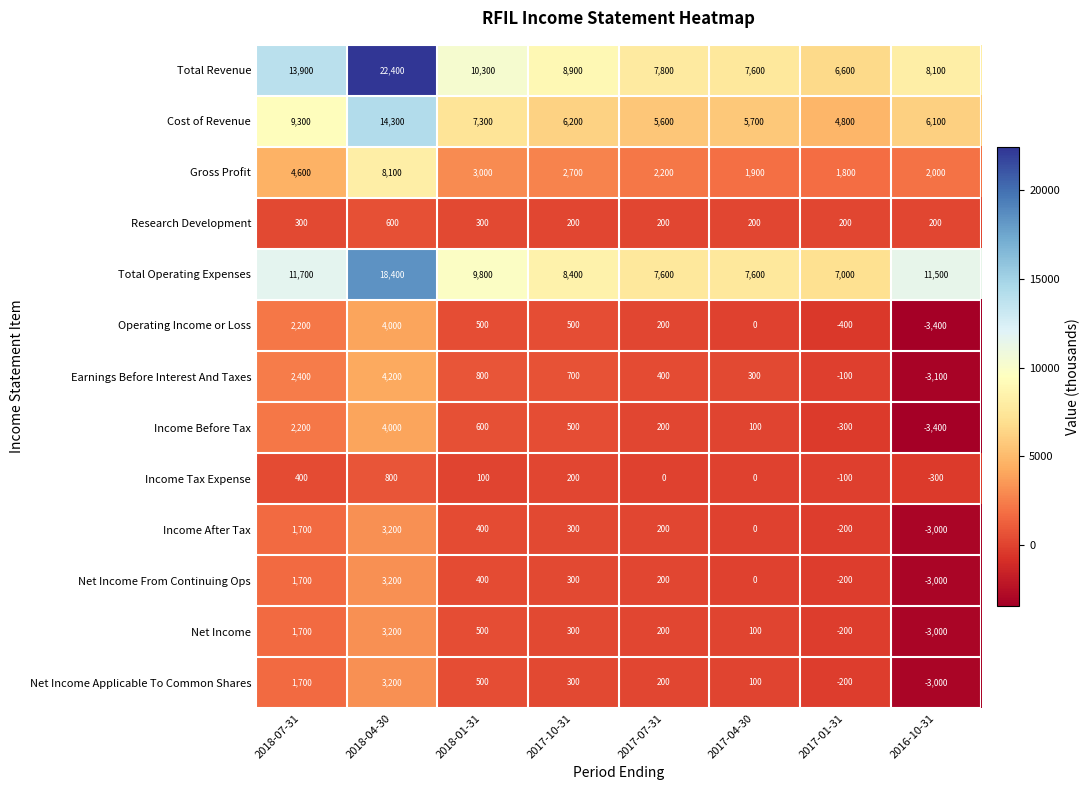

List the labels in order of Total Revenue value, smallest first.

2017-01-31, 2017-04-30, 2017-07-31, 2016-10-31, 2017-10-31, 2018-01-31, 2018-07-31, 2018-04-30